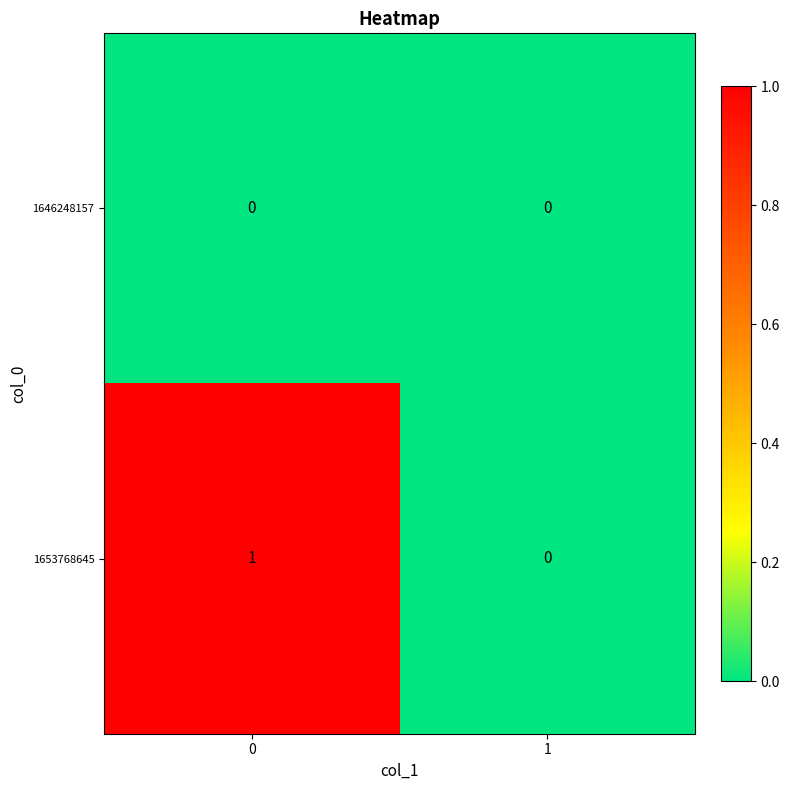

List the series in order of their overall mean, lowest first.

1646248157, 1653768645